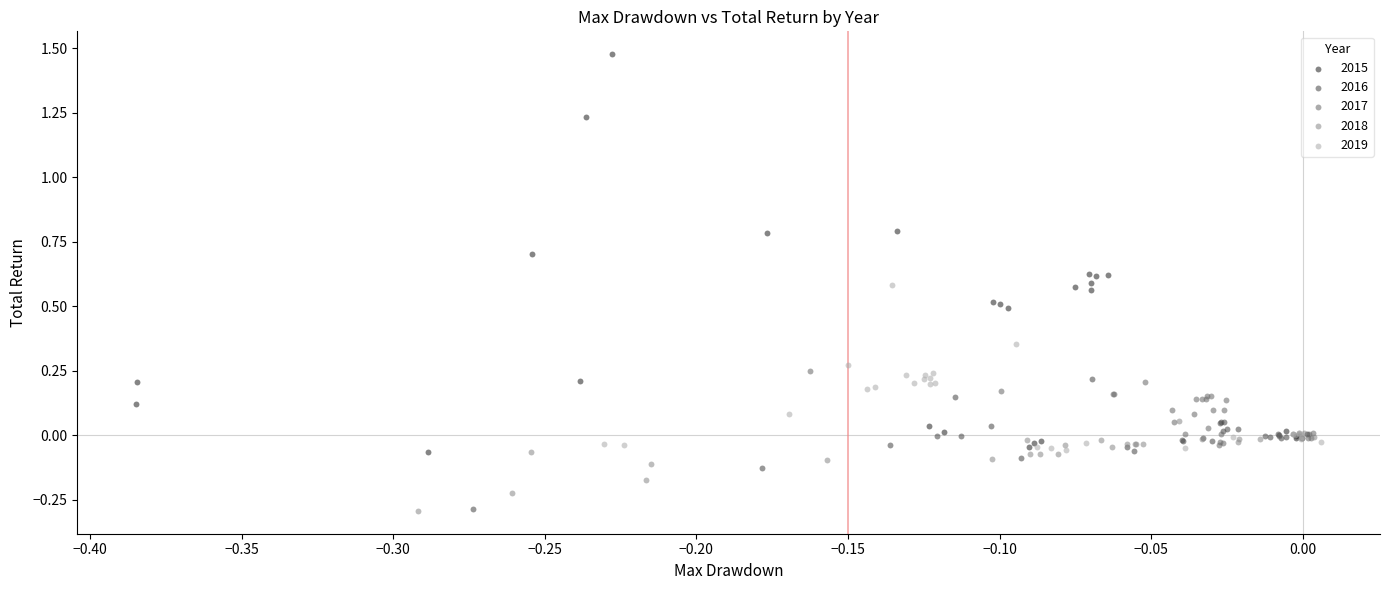

What are all the series names shown in the legend?

2015, 2016, 2017, 2018, 2019